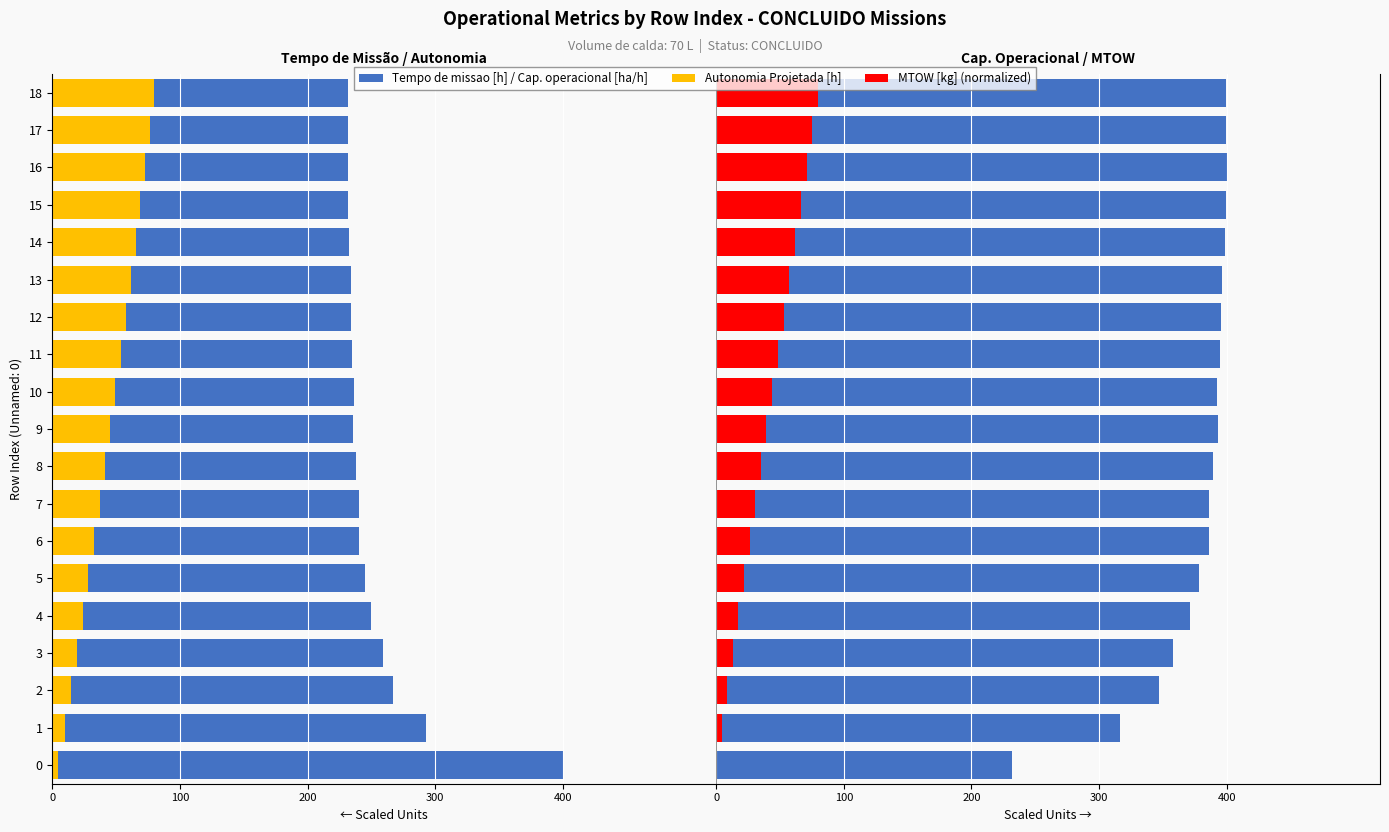

Reading right to left, what are all the values shown in this chart?

Tempo de missao [h]: -231.8	-231.9	-231.6	-232.0	-232.4	-233.7	-234.3	-234.6	-236.0	-235.6	-237.9	-240.0	-239.9	-244.8	-249.6	-259.1	-267.0	-292.5	-400.0
Autonomia Projetada [h]: -80.0	-76.4	-72.5	-68.9	-65.3	-61.4	-57.4	-53.5	-49.5	-45.5	-41.2	-37.2	-32.9	-28.1	-23.8	-19.4	-14.7	-9.9	-4.8
Capacidade operacional [ha/h]: 399.6	399.6	400.0	399.4	398.7	396.4	395.4	394.8	392.5	393.2	389.3	386.0	386.1	378.5	371.2	357.6	347.0	316.7	231.6
MTOW [kg] (normalized): 80.0	75.4	70.9	66.3	61.8	57.3	52.8	48.3	43.9	39.4	35.0	30.6	26.2	21.8	17.4	13.0	8.6	4.3	0.0